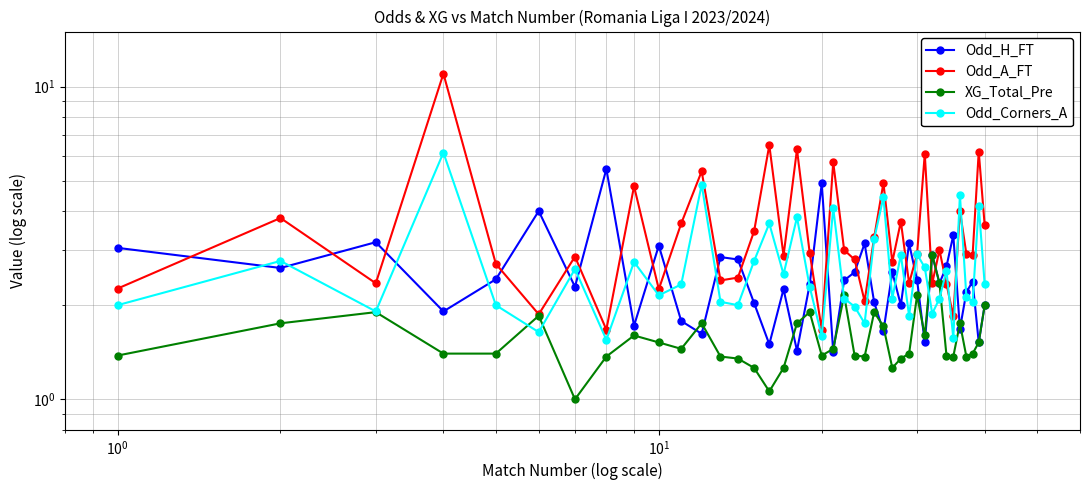

True or false: Odd_A_FT and Odd_H_FT cross at least once.

True